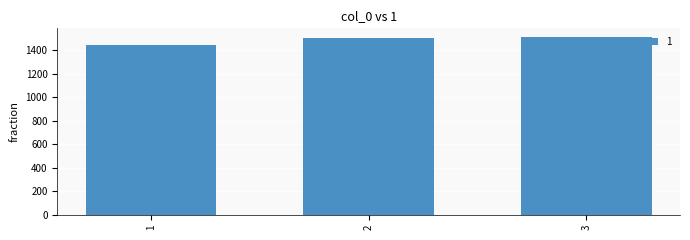

Reading left to right, extract all data points from this chart.

1445.0	1502.5	1513.0